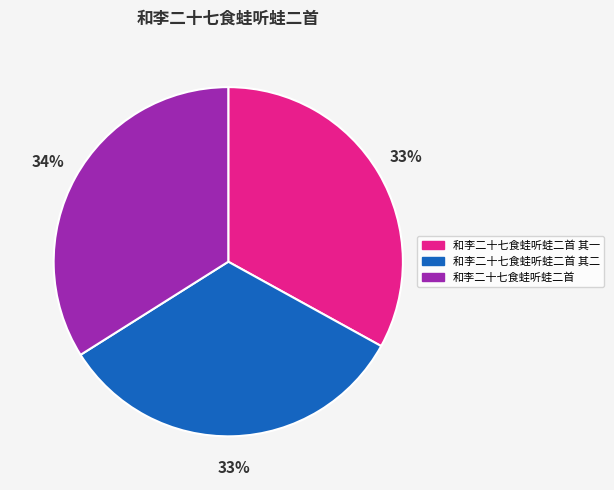

Is the sum of 和李二十七食蛙听蛙二首 其二 and 和李二十七食蛙听蛙二首 其一 greater than half?

Yes